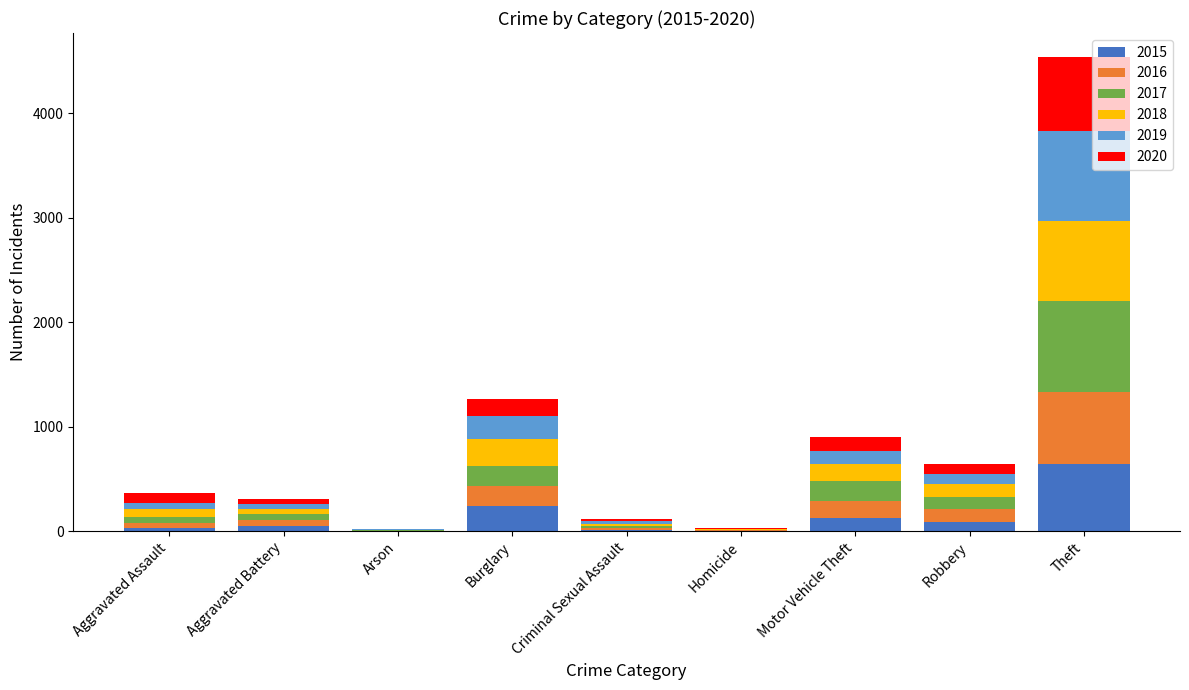

The 2015 series shows 641 at Theft. True or false?

True